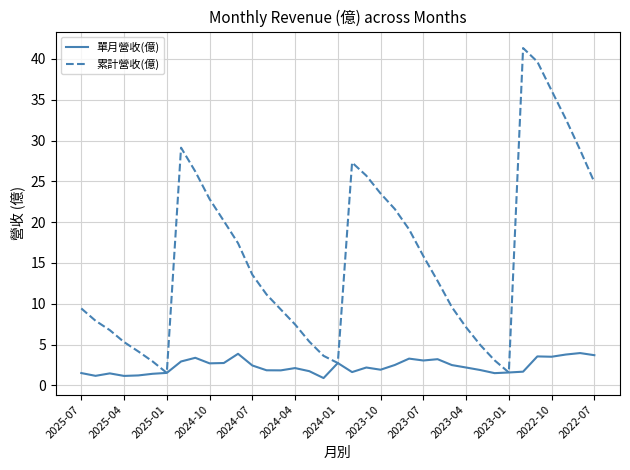

What are all the series names shown in the legend?

單月營收(億), 累計營收(億)